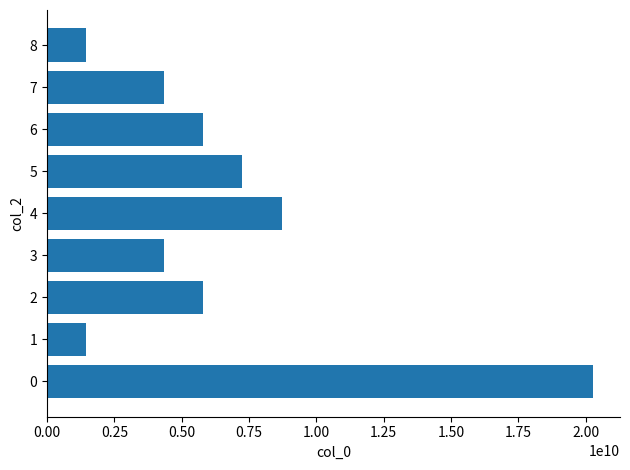

What is the sum of the values at 3 and 7?

8708080324